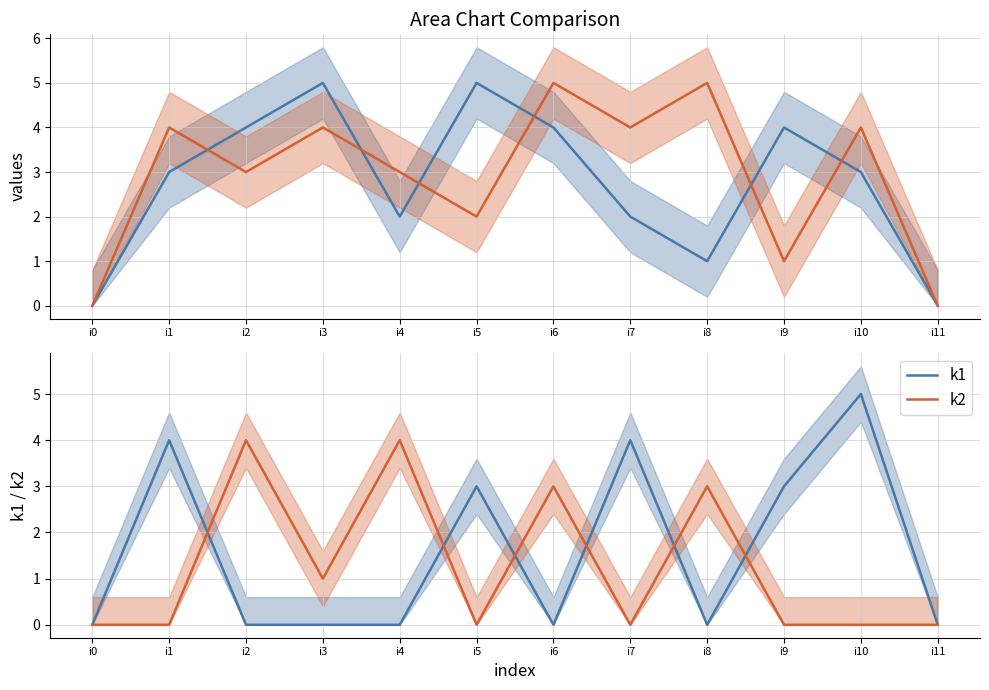

The value of k2 at i5 is 0. True or false?

True